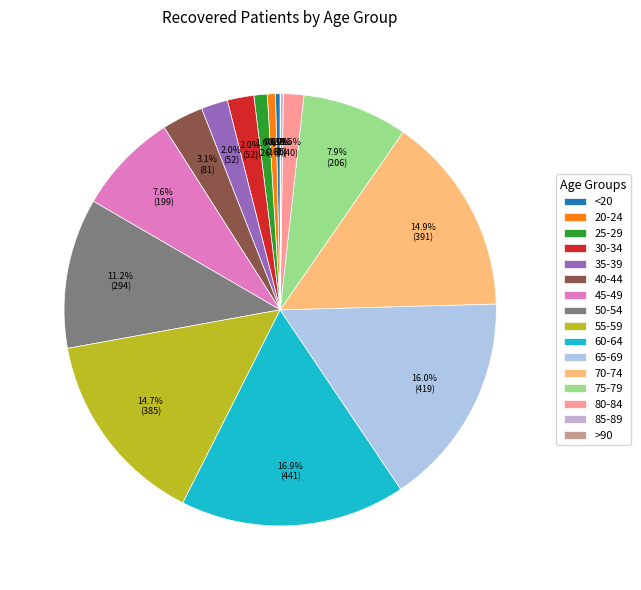

To the nearest percent, what percentage of the pie is 25-29?

1%